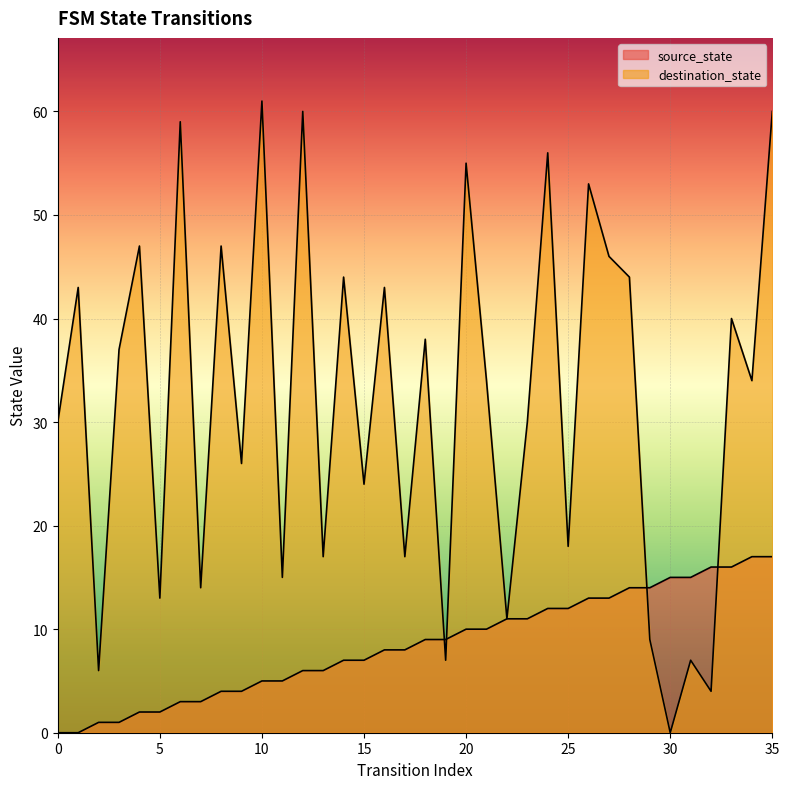

True or false: source_state has a value of 16 at 32.

True